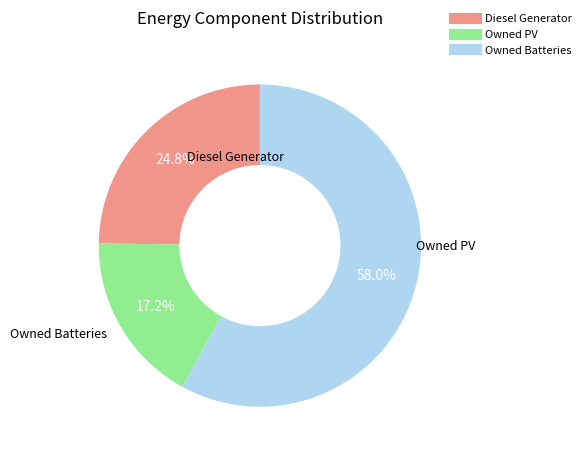

True or false: Diesel Generator accounts for 25% of the total.

True